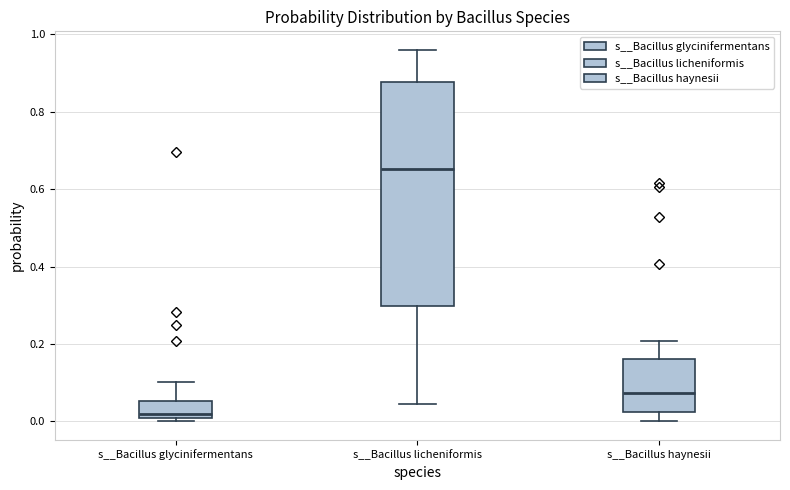

Which box is the tallest, from its lower edge to its upper edge?

s__Bacillus licheniformis